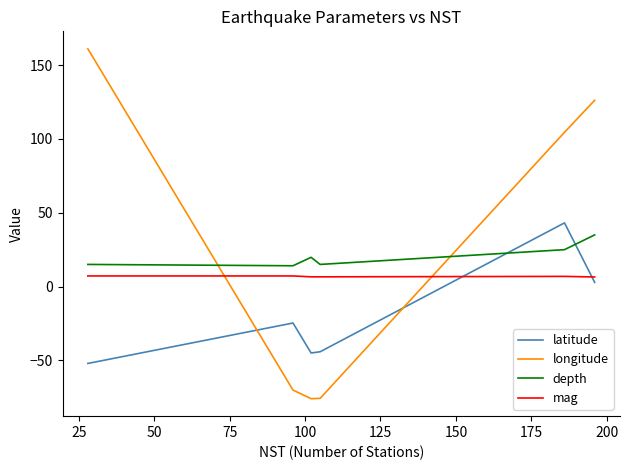

True or false: depth and mag intersect in this chart.

False